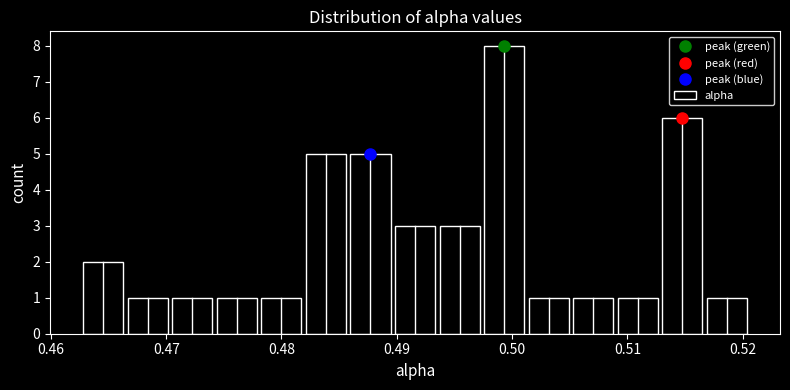

Read against the x-axis, roughly where is the centre of the tallest bar?

0.499